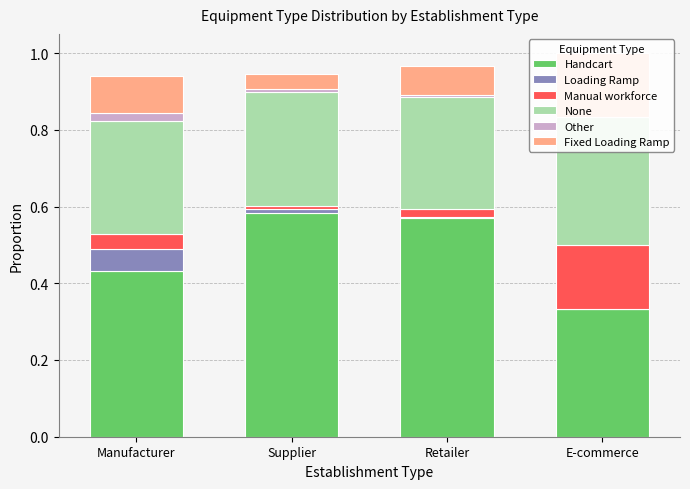

What are all the series names shown in the legend?

Handcart, Loading Ramp, Manual workforce, None, Other, Fixed Loading Ramp